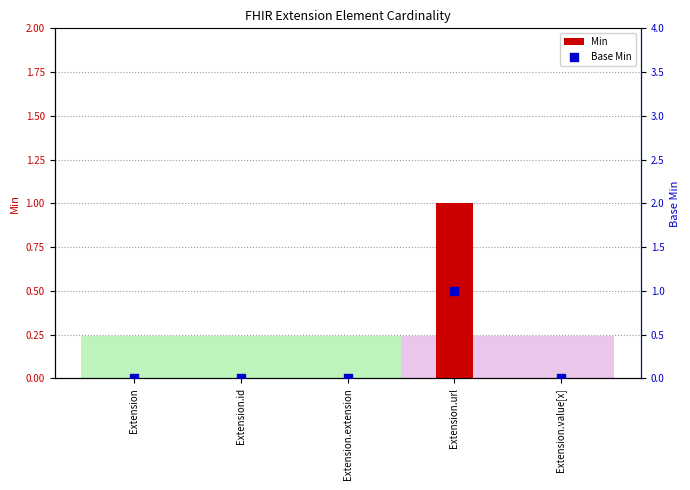

What are all the series names shown in the legend?

Min, Base Min